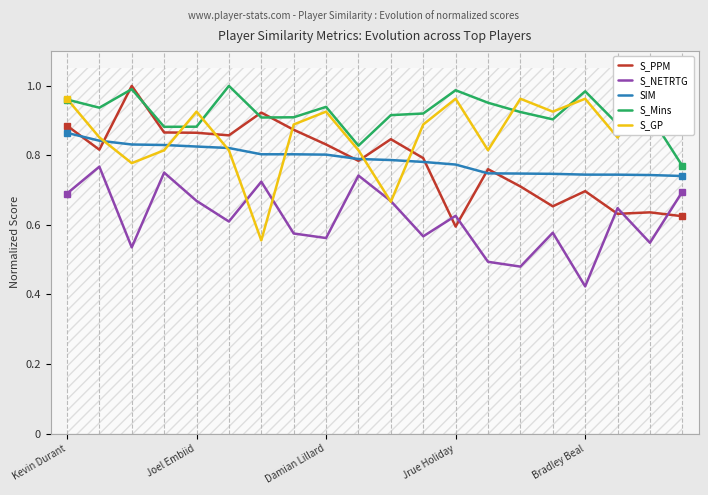

True or false: S_NETRTG has a value of 1.0 at Damian Lillard.

False